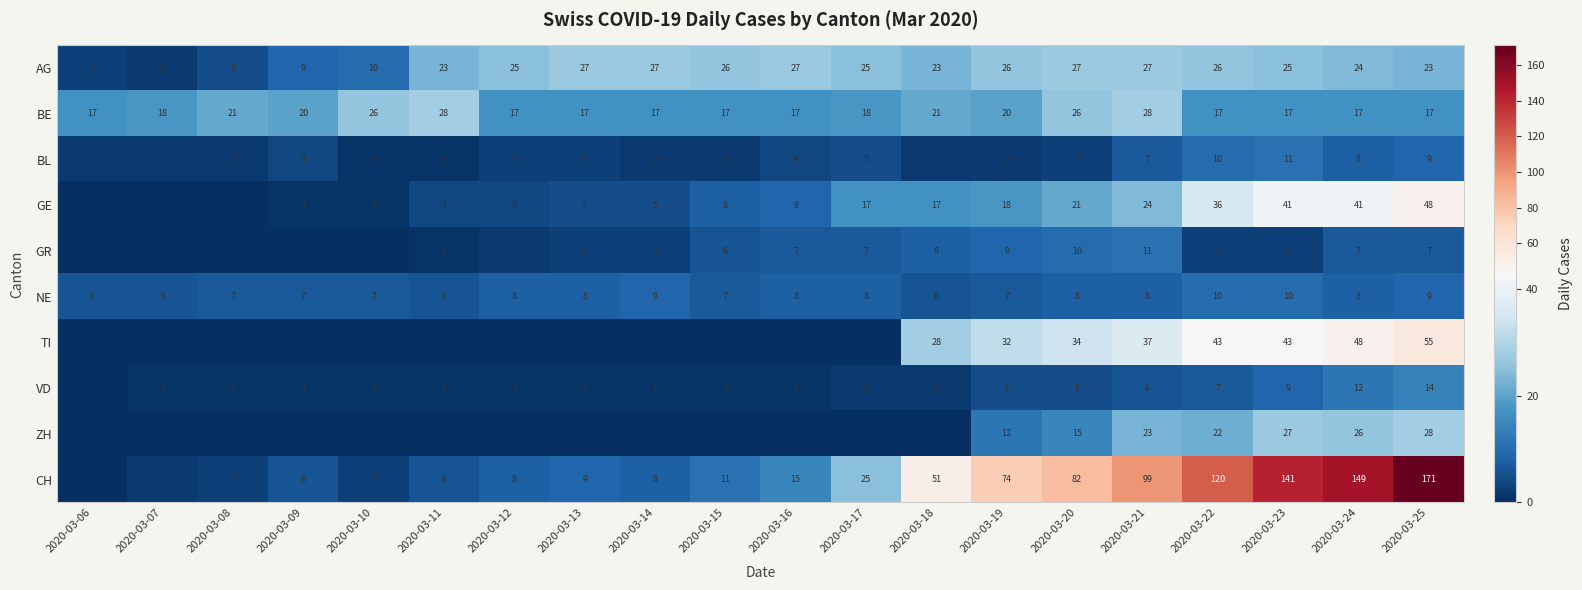

What is the maximum value shown in the chart?

171